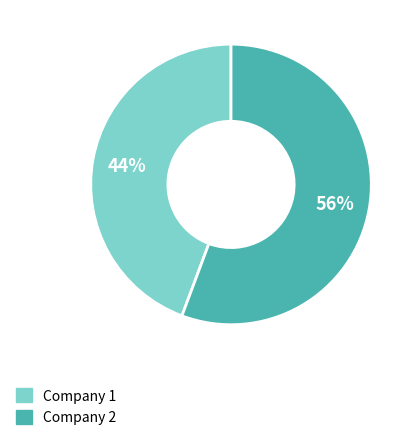

True or false: Company 2 accounts for 56% of the total.

True